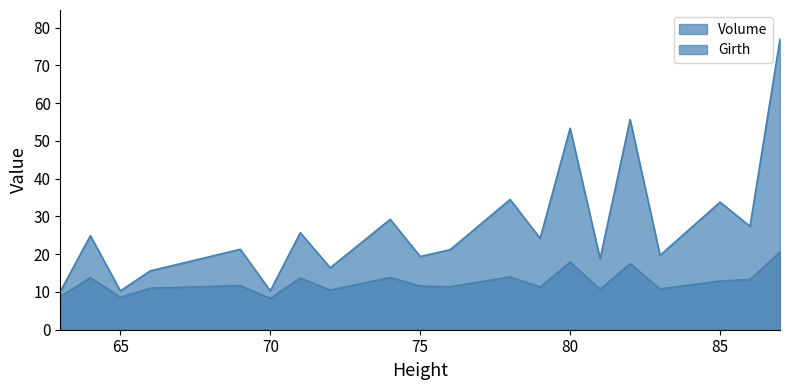

At which label does Volume first exceed 24?

64